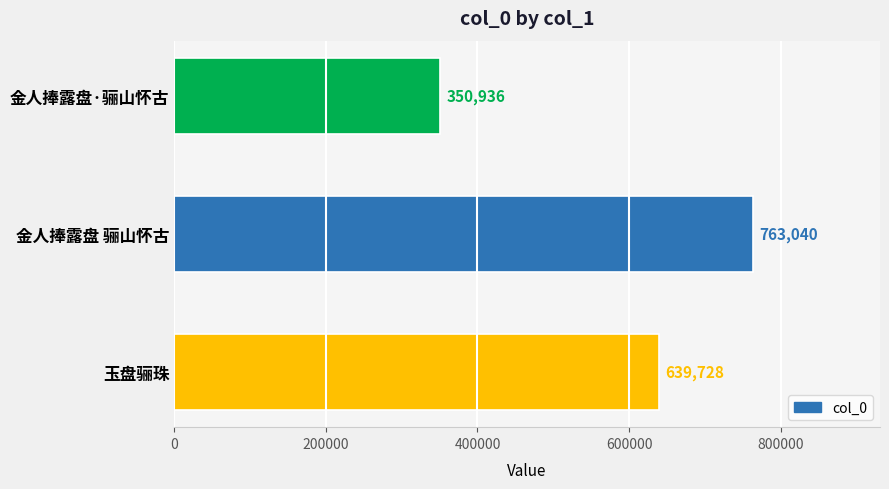

List the labels in order of value, smallest first.

金人捧露盘·骊山怀古, 玉盘骊珠, 金人捧露盘 骊山怀古